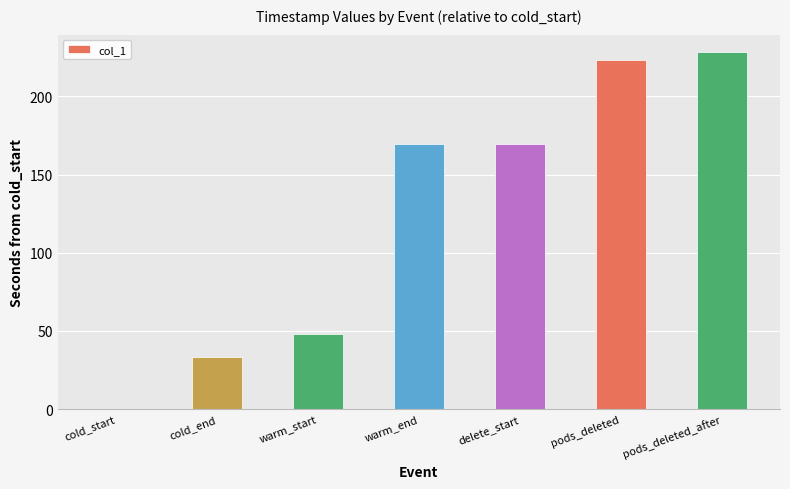

What is the sum of the values at cold_start and pods_deleted?

223.1